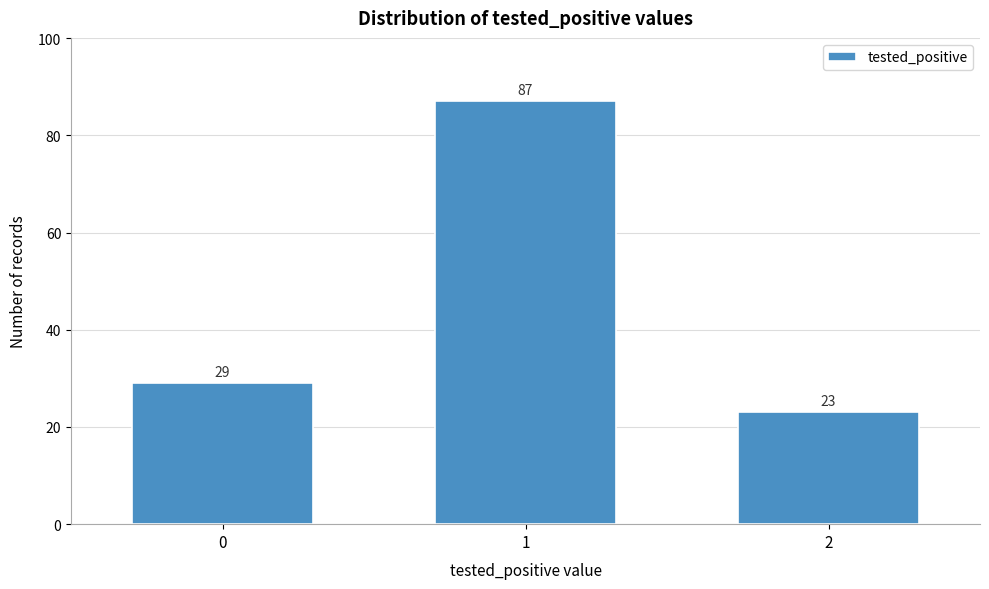

Reading left to right, transcribe all the data shown in this chart.

0=29	1=87	2=23